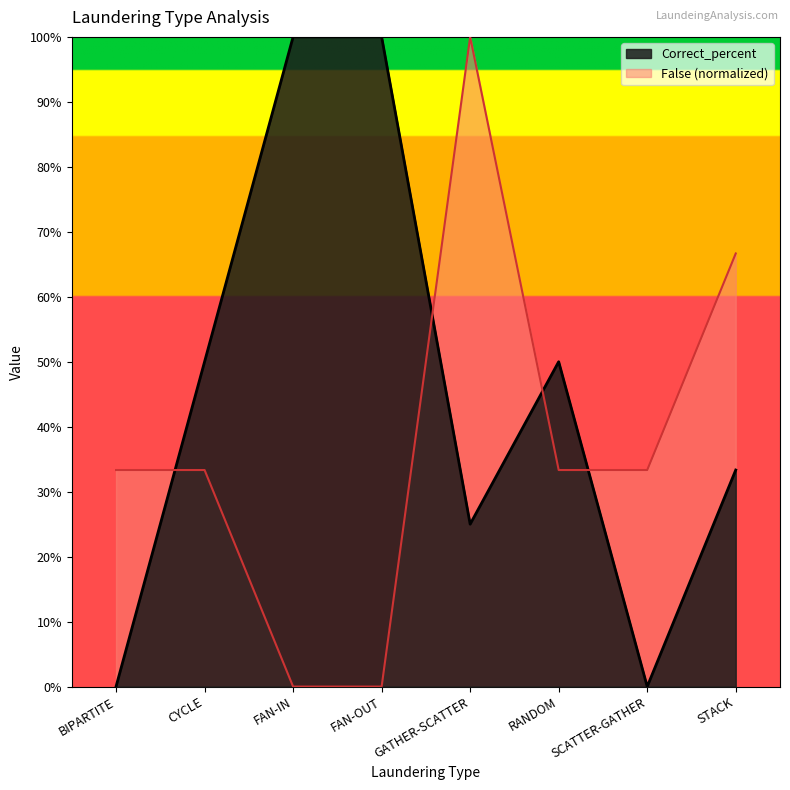

Is it true that False equals 0.3 at RANDOM?

True